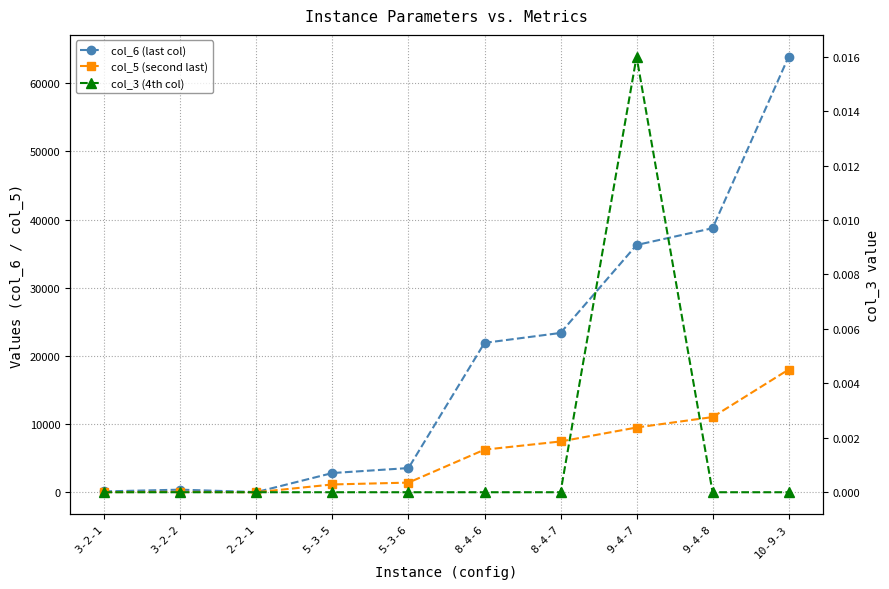

The col_3 (4th col) series shows 0.0 at 3-2-1. True or false?

True